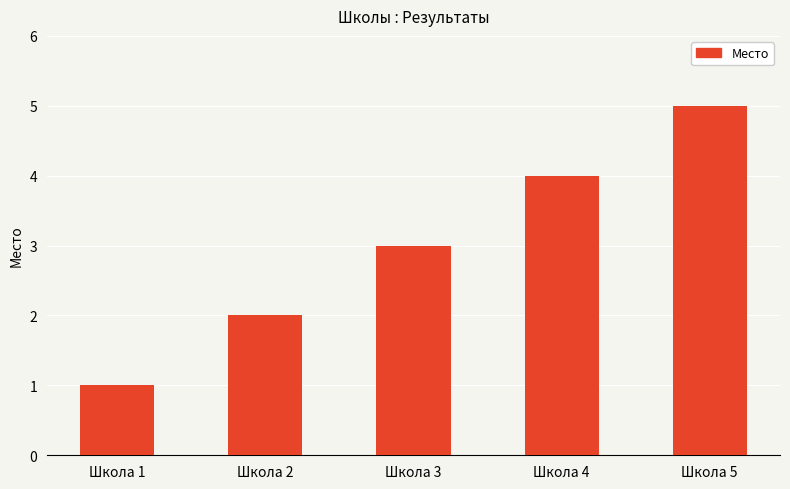

At which label is the value closest to 3?

Школа 3